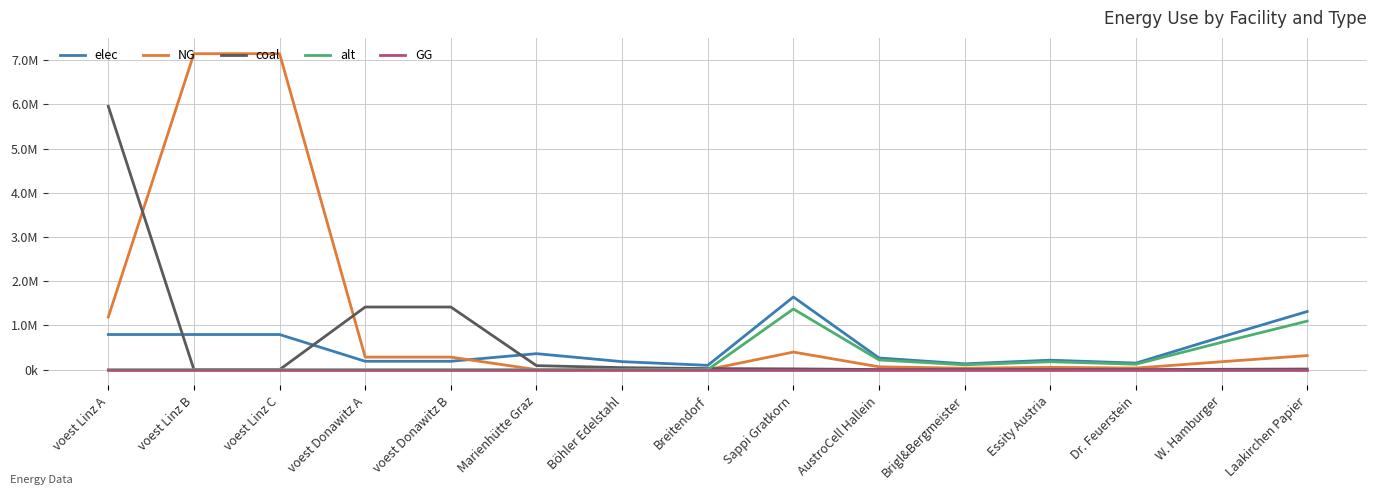

Rank the categories by GG value from highest to lowest.

voest Linz A, voest Linz B, voest Linz C, voest Donawitz A, voest Donawitz B, Marienhütte Graz, Böhler Edelstahl, Breitendorf, Sappi Gratkorn, AustroCell Hallein, Brigl&Bergmeister, Essity Austria, Dr. Feuerstein, W. Hamburger, Laakirchen Papier